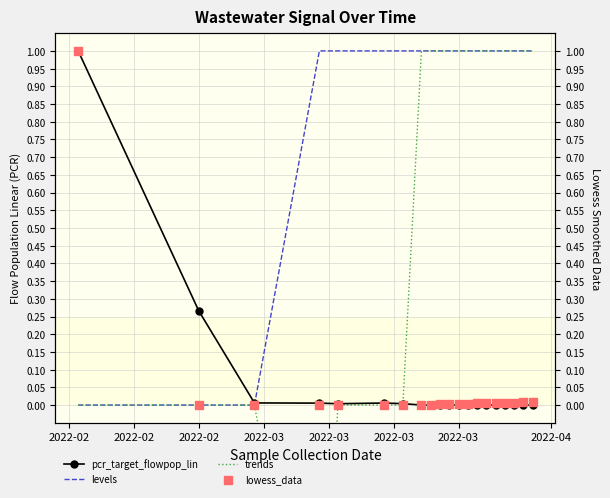

Which series reaches the maximum Y coordinate?

pcr_target_flowpop_lin